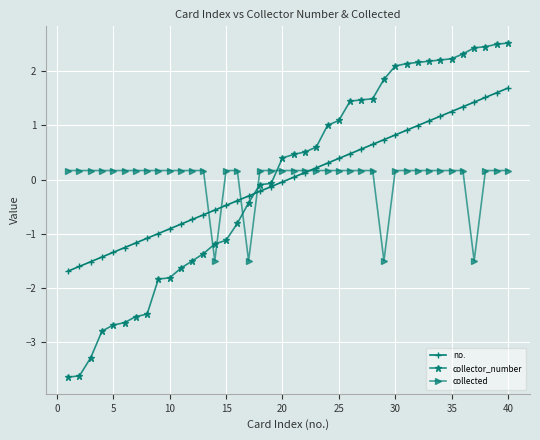

What is the greatest value displayed?

2.5